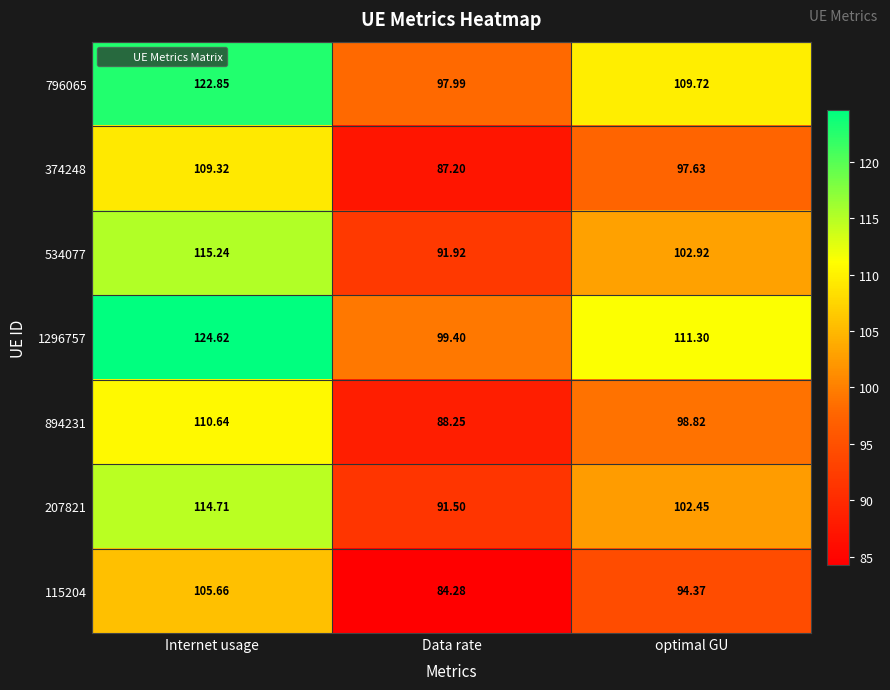

At which category does the chart reach its minimum across all series?

Data rate